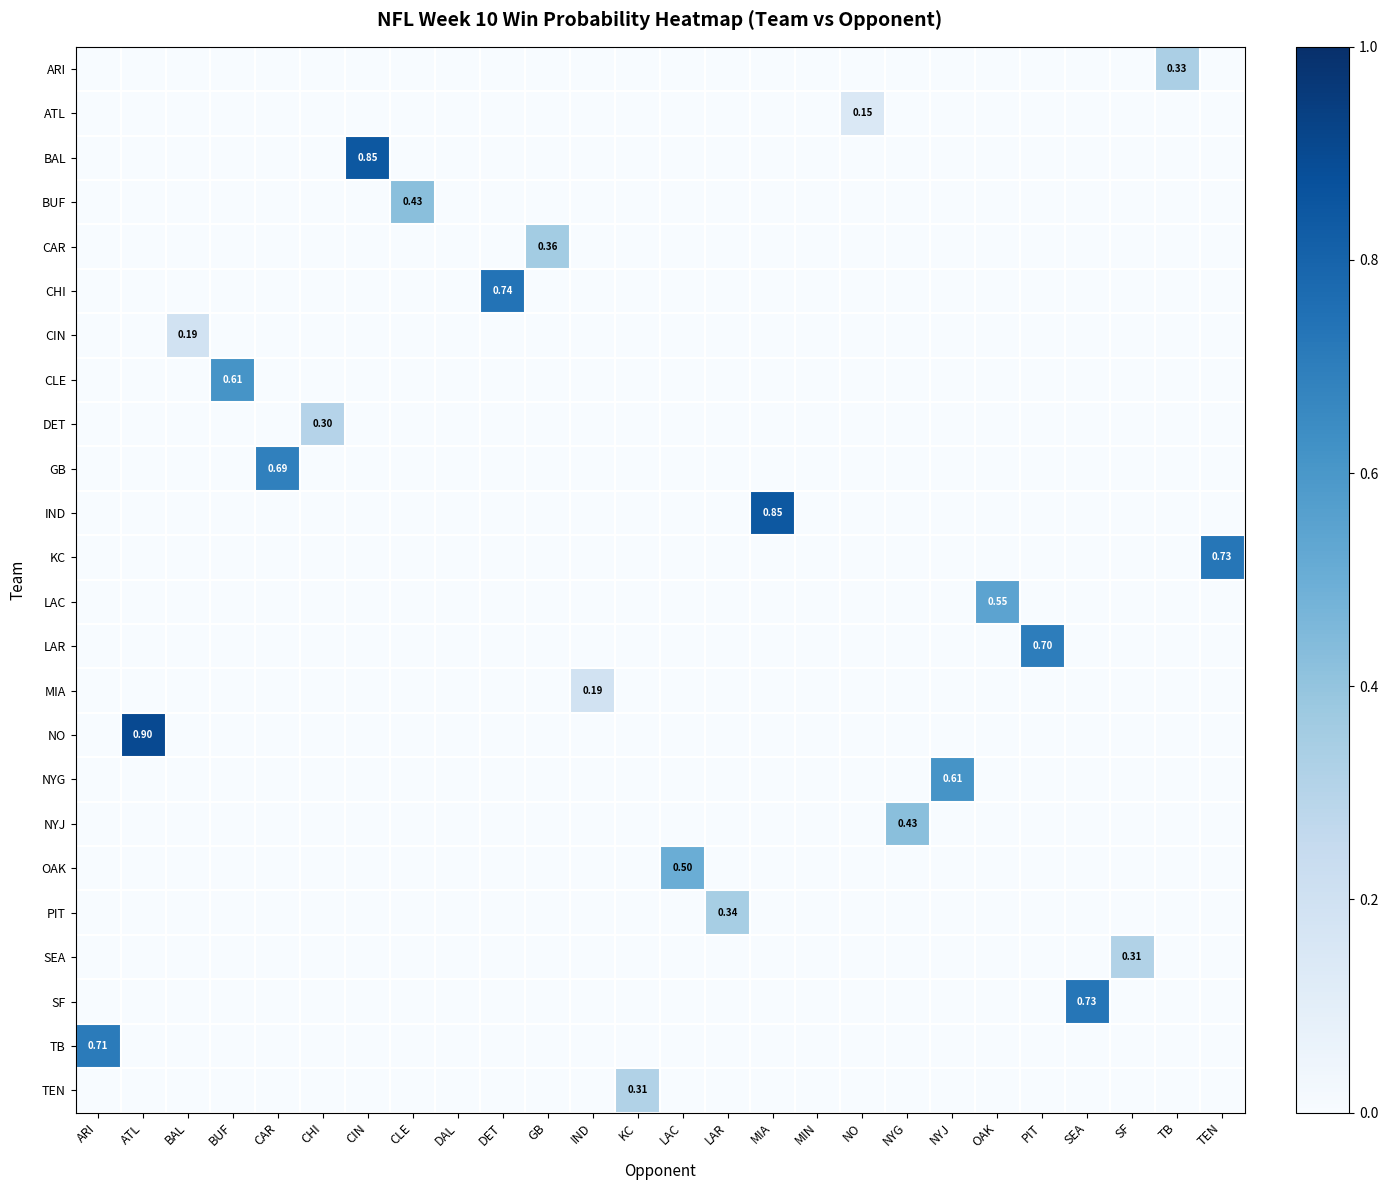

What is the difference between the highest and lowest values at SEA?

0.7